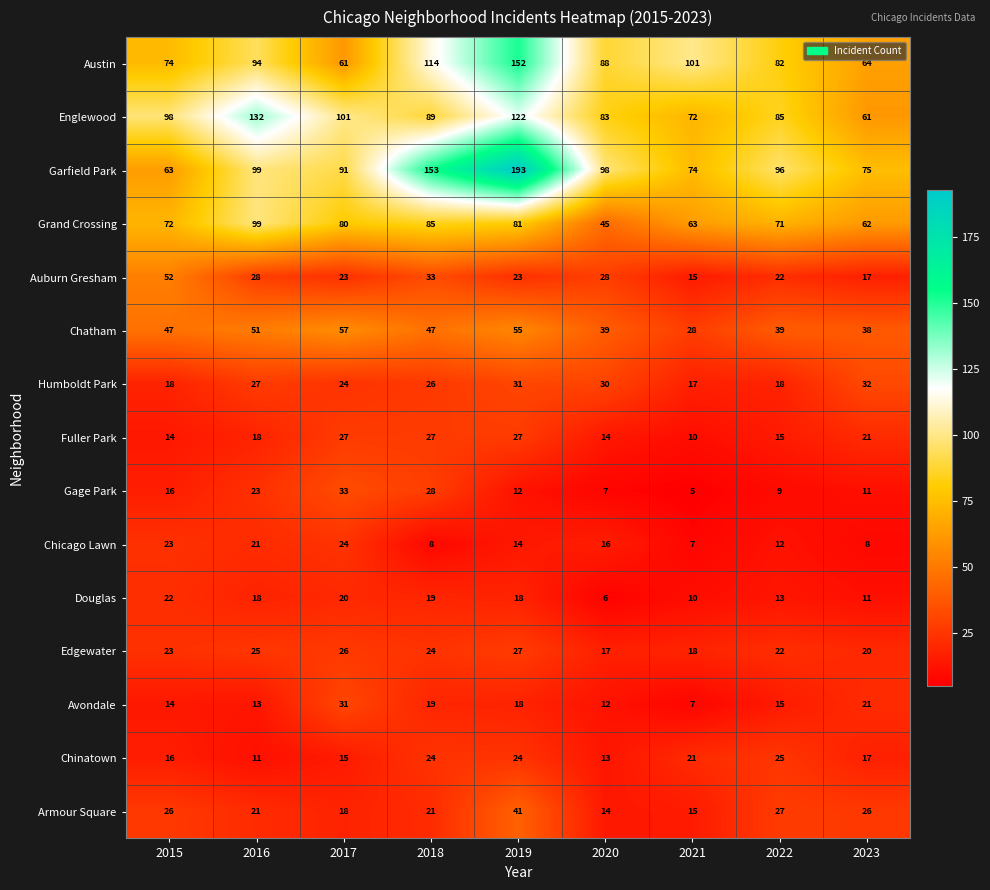

List the labels in order of Avondale value, largest first.

2017, 2023, 2018, 2019, 2022, 2015, 2016, 2020, 2021